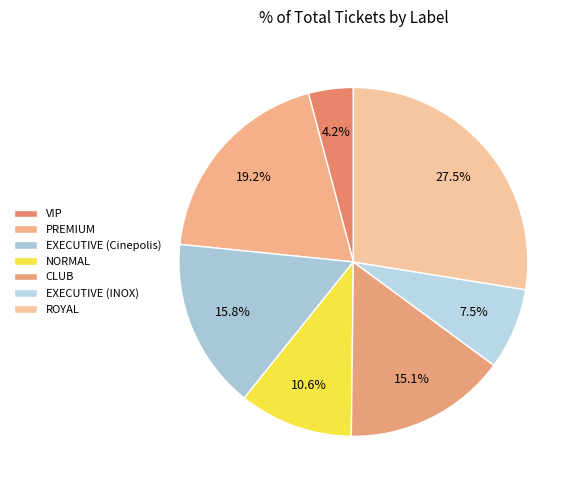

To the nearest percent, what percentage of the pie is VIP?

4%